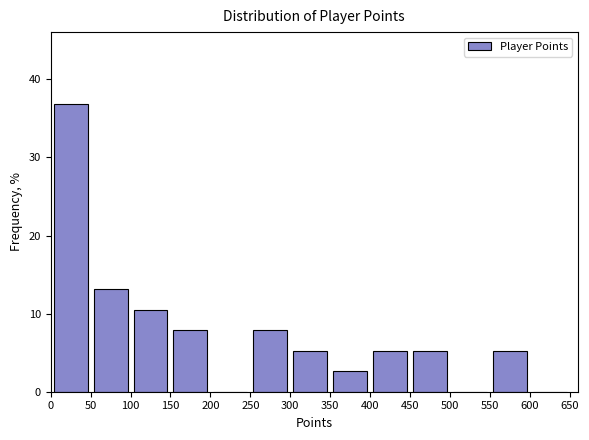

Reading left to right, list every bar in this chart as the range it spans on the x-axis followed by its height. The values are not printed on the chart, so give them approximately, as read against the axis.

0 to 50: 37
50 to 100: 13
100 to 150: 11
150 to 200: 8
200 to 250: 0
250 to 300: 8
300 to 350: 5
350 to 400: 3
400 to 450: 5
450 to 500: 5
500 to 550: 0
550 to 600: 5
600 to 650: 0